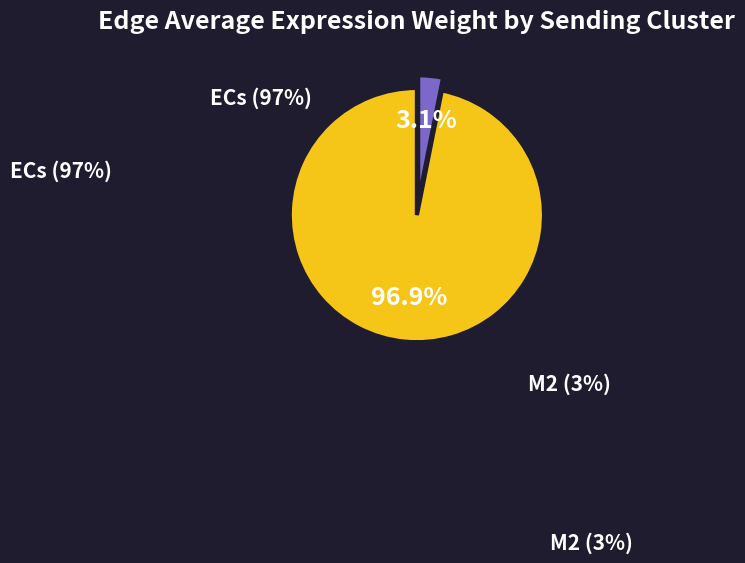

True or false: M2 accounts for 1% of the total.

False